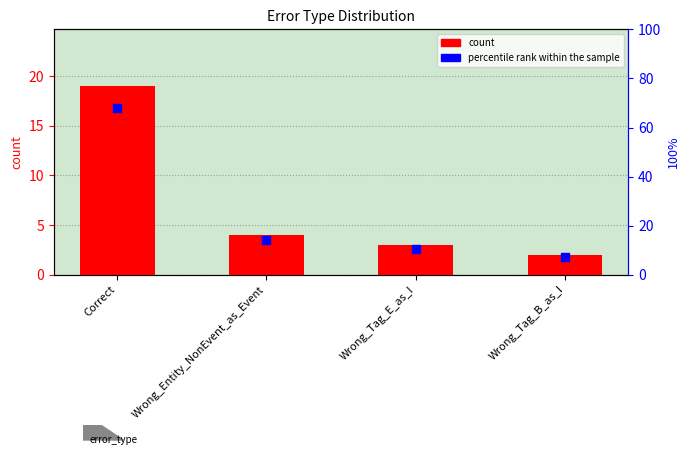

At which category is the sum across all series the highest?

Correct